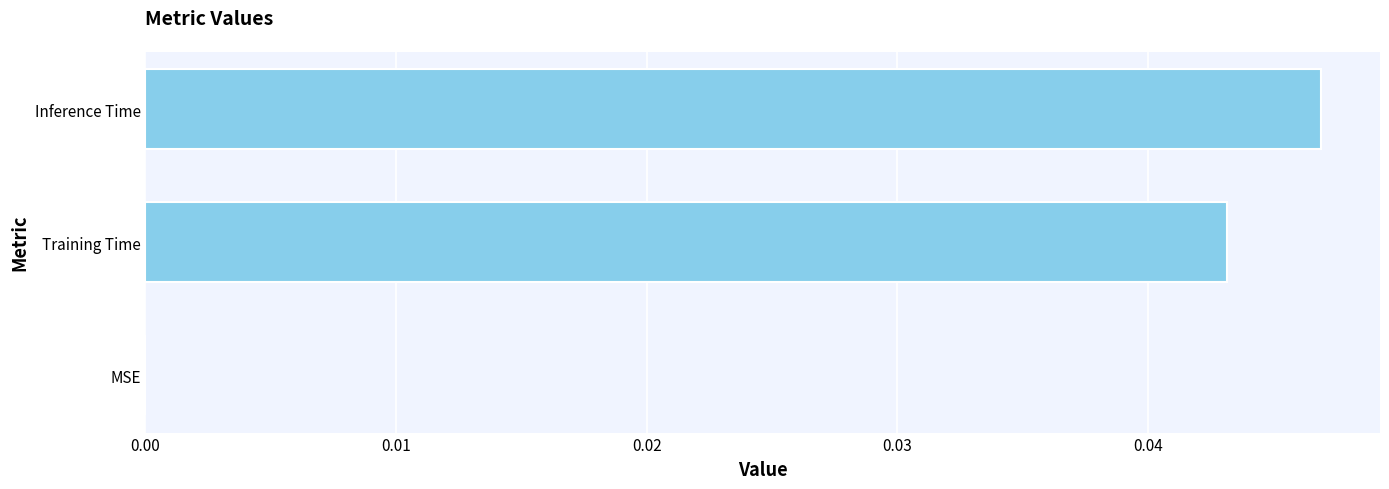

True or false: the data shows 0.0 at Inference Time.

True